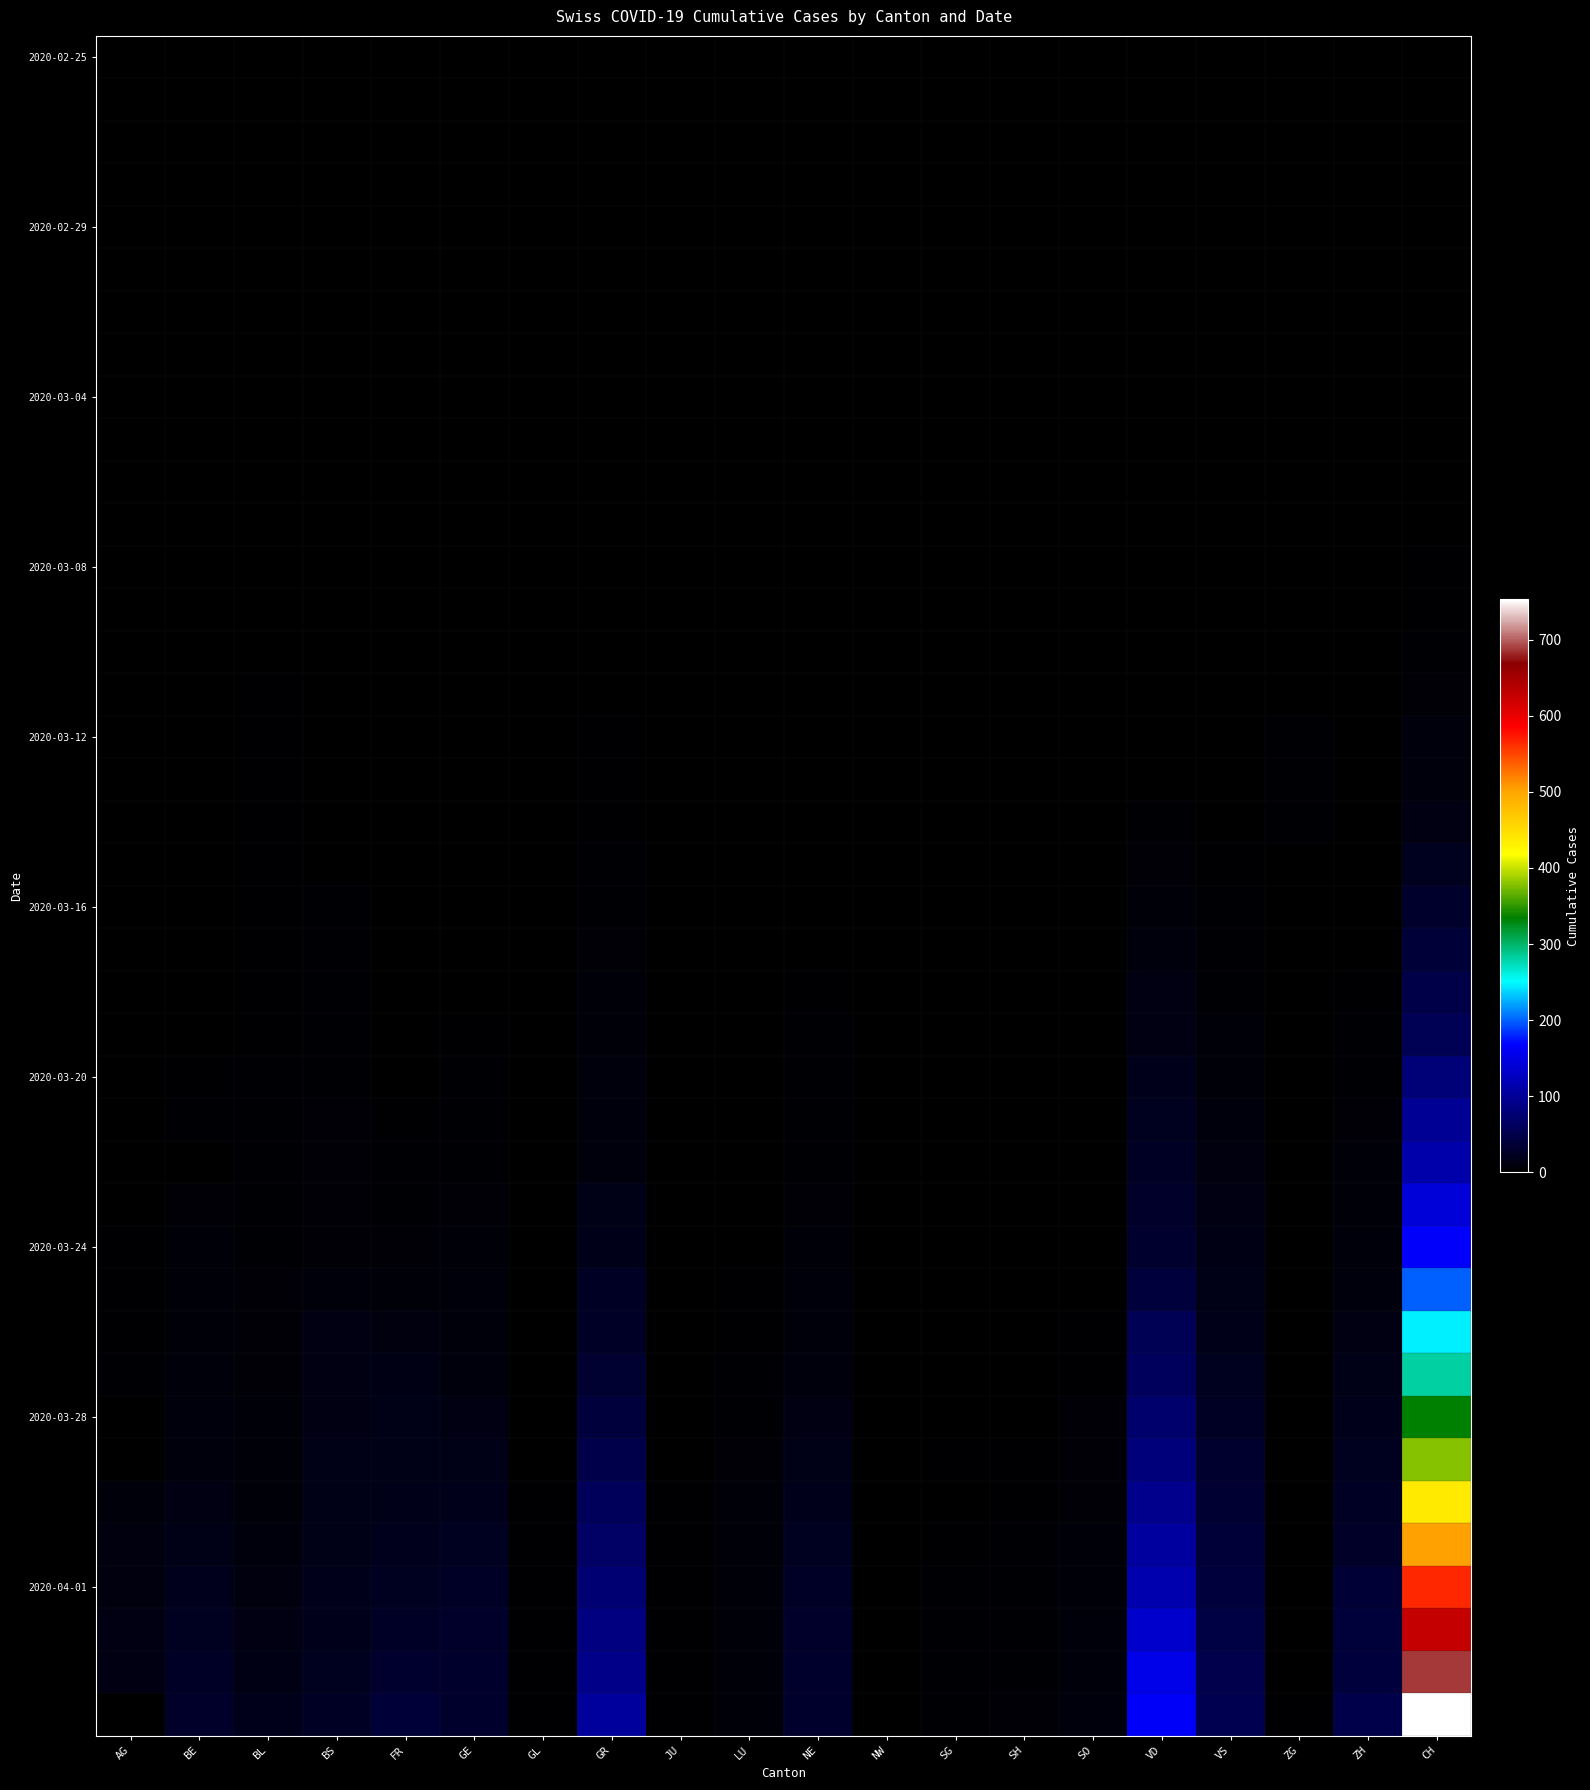

At how many categories does at least one series exceed 288?

1